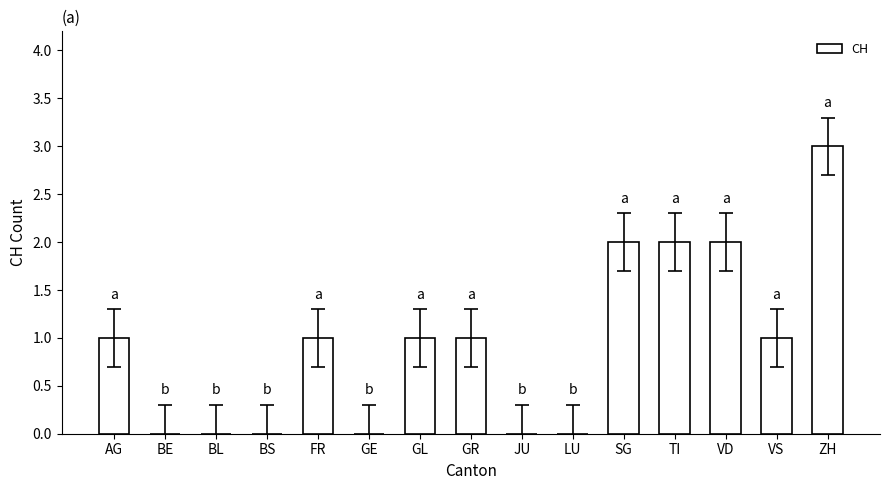

True or false: the data shows -1 at BL.

False